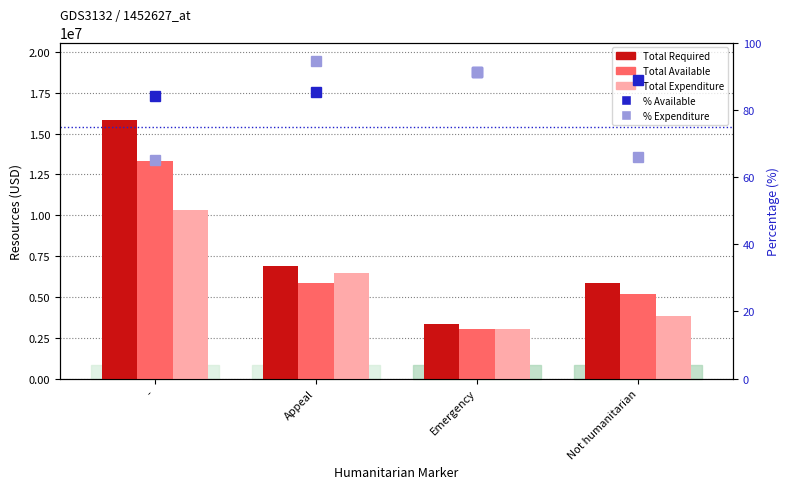

Rank the categories by Total Available value from highest to lowest.

-, Appeal, Not humanitarian, Emergency